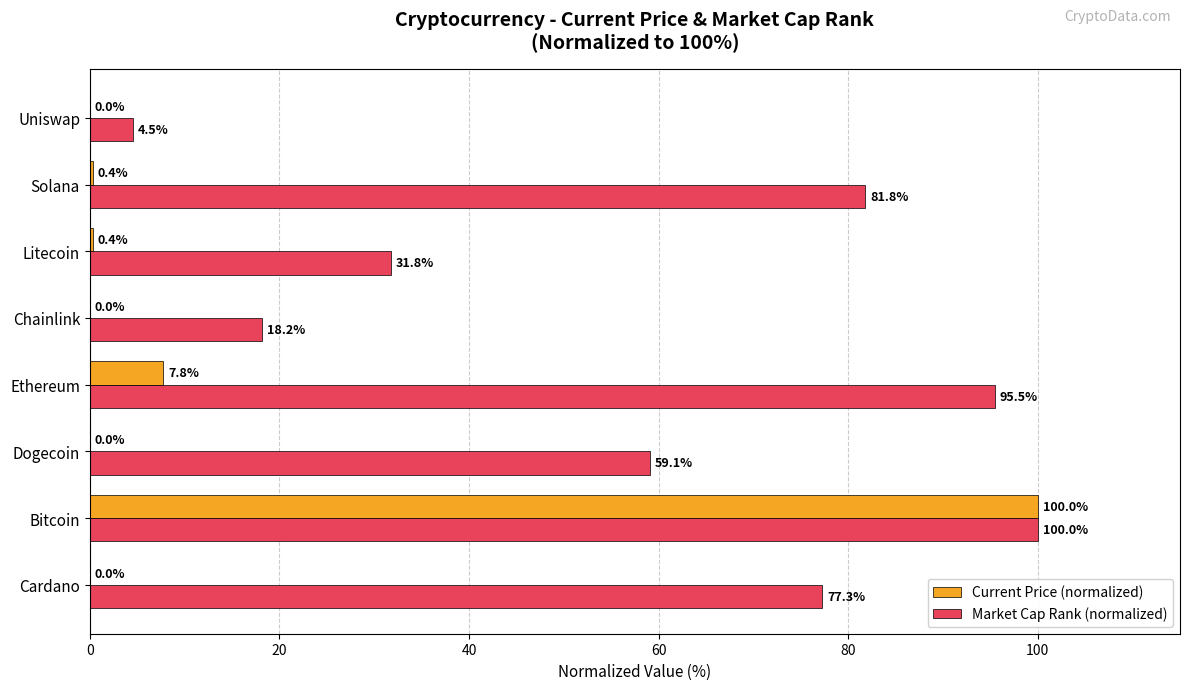

What is the maximum value for Market Cap Rank (normalized)?

100.0